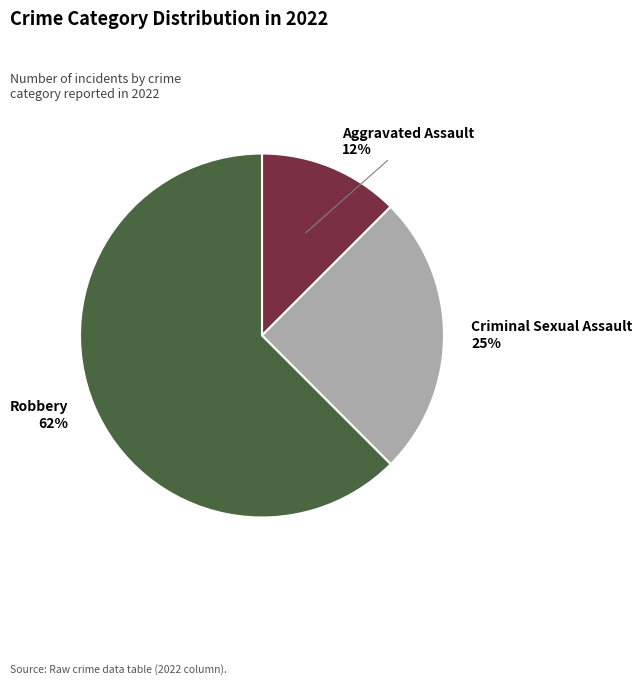

To the nearest percent, what is the average slice percentage?

33%